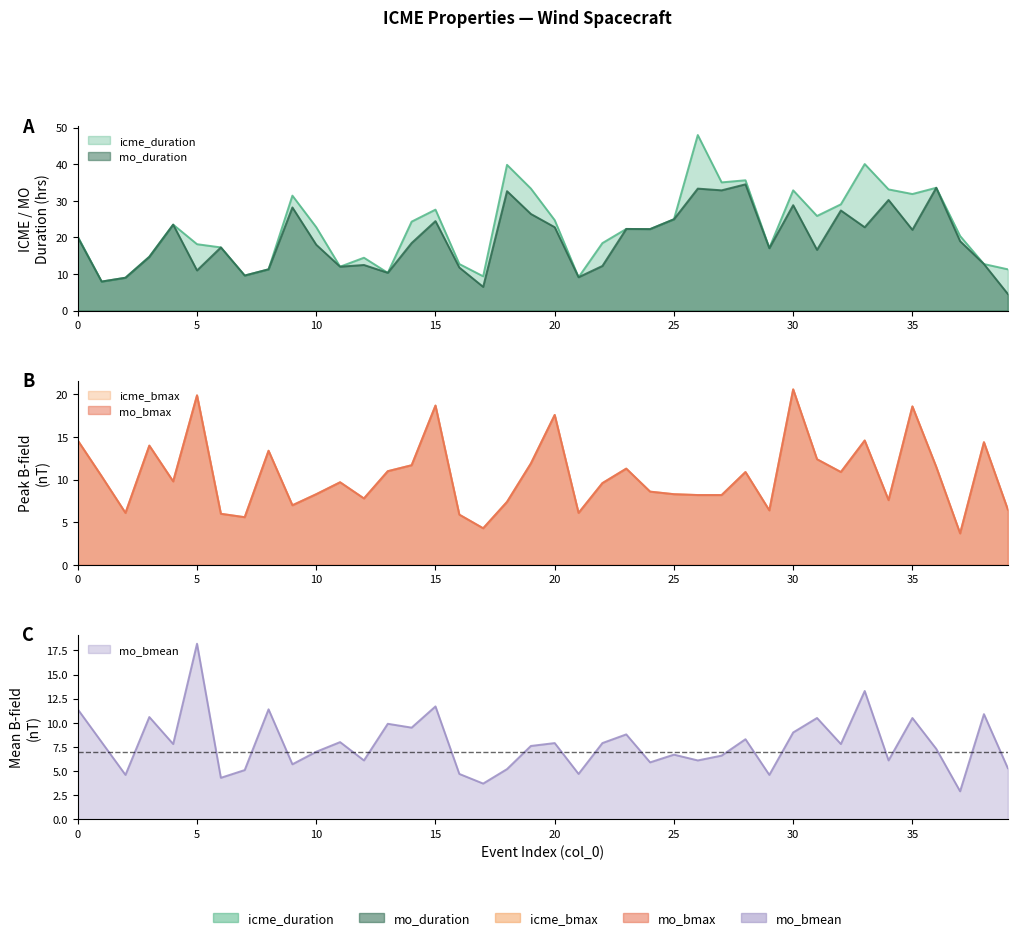

At which category does icme_duration reach its first local peak?

4